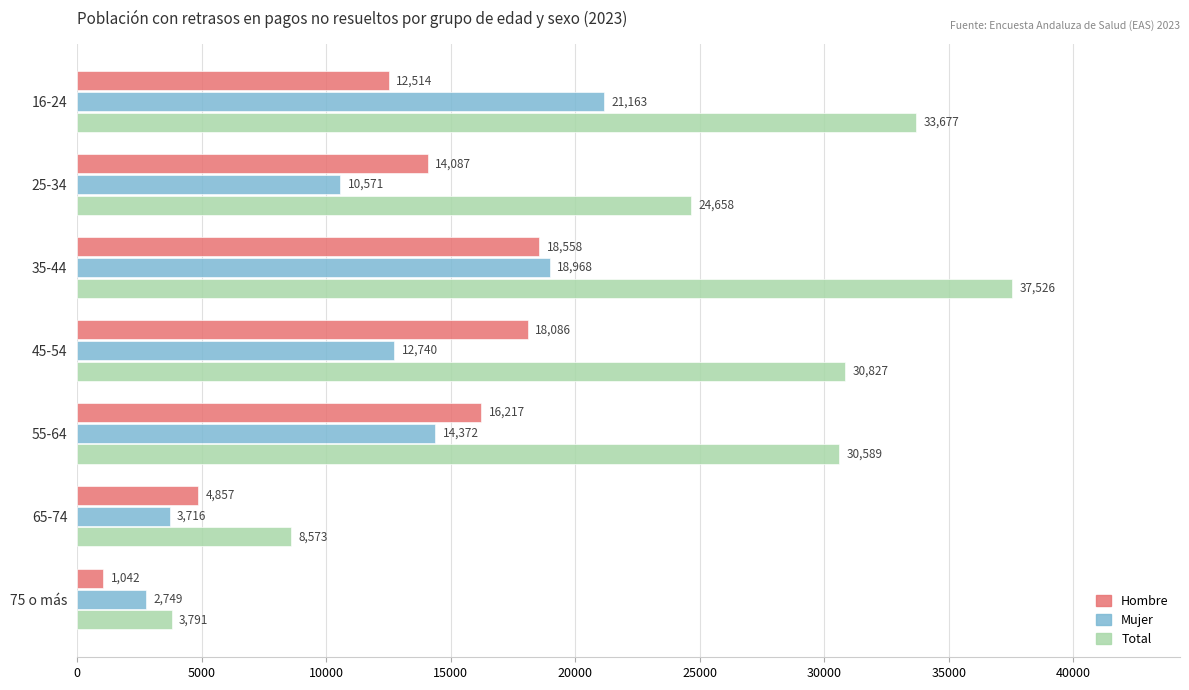

What is the difference between the maximum and minimum values in the Hombre series?

17516